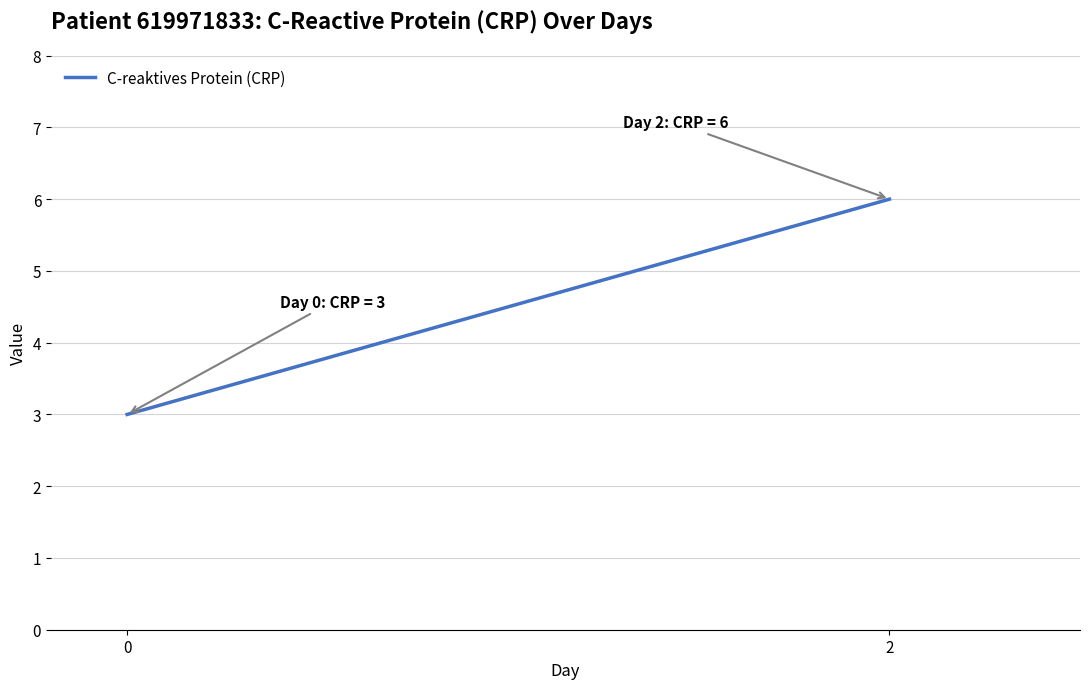

Between 2 and 0, which is larger?

2